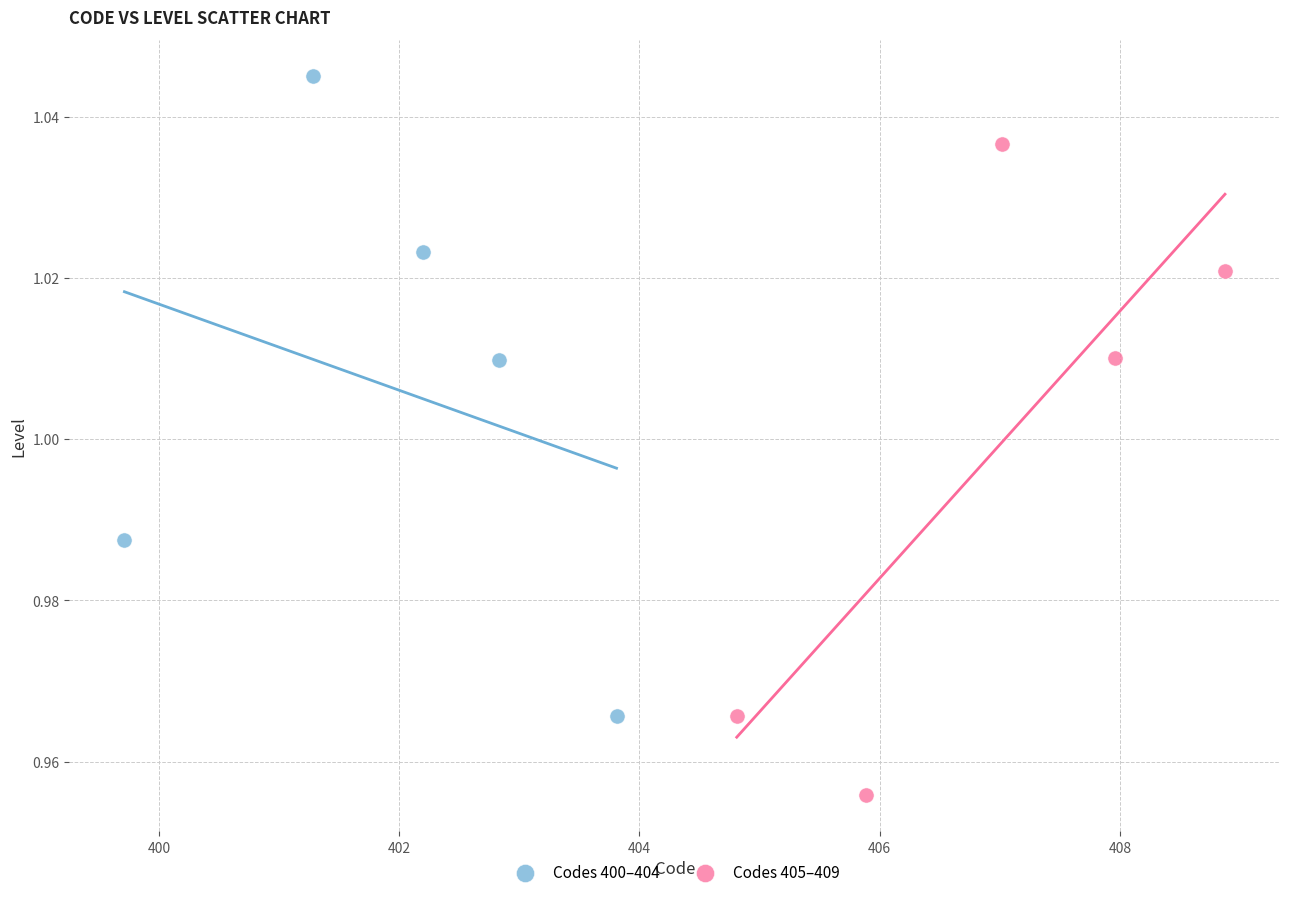

Which series contains the highest Y value?

Codes 400–404